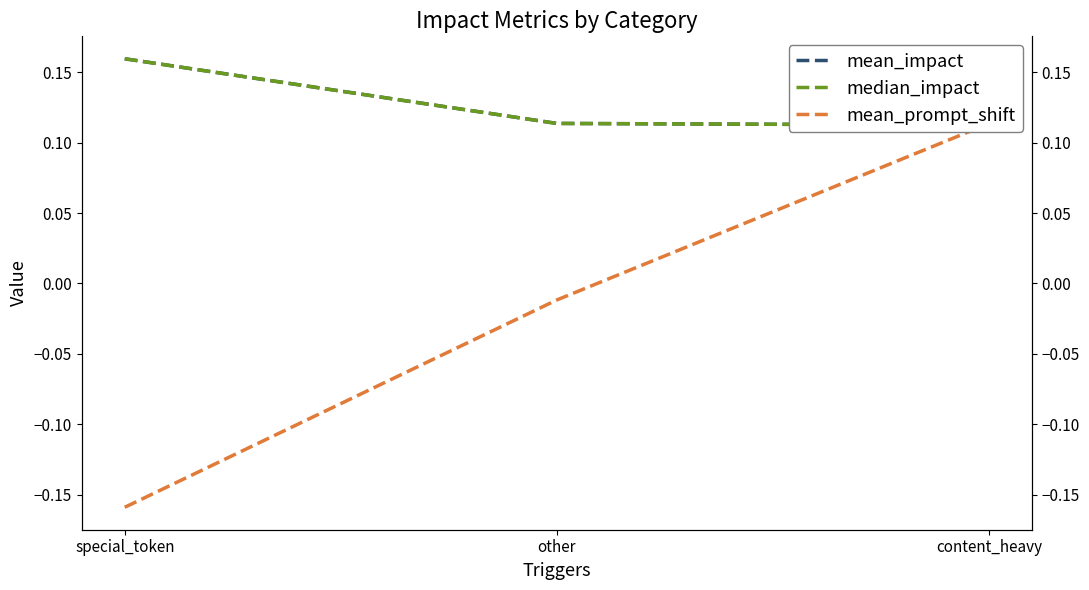

What are all the series names shown in the legend?

mean_impact, median_impact, mean_prompt_shift